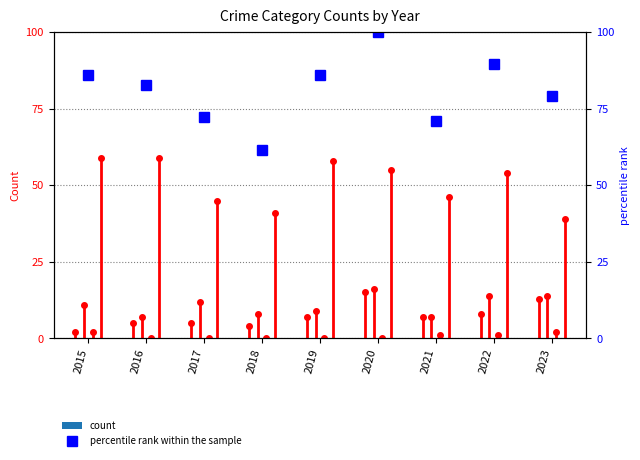

Is it true that the value at 2018 is 28.7?

False